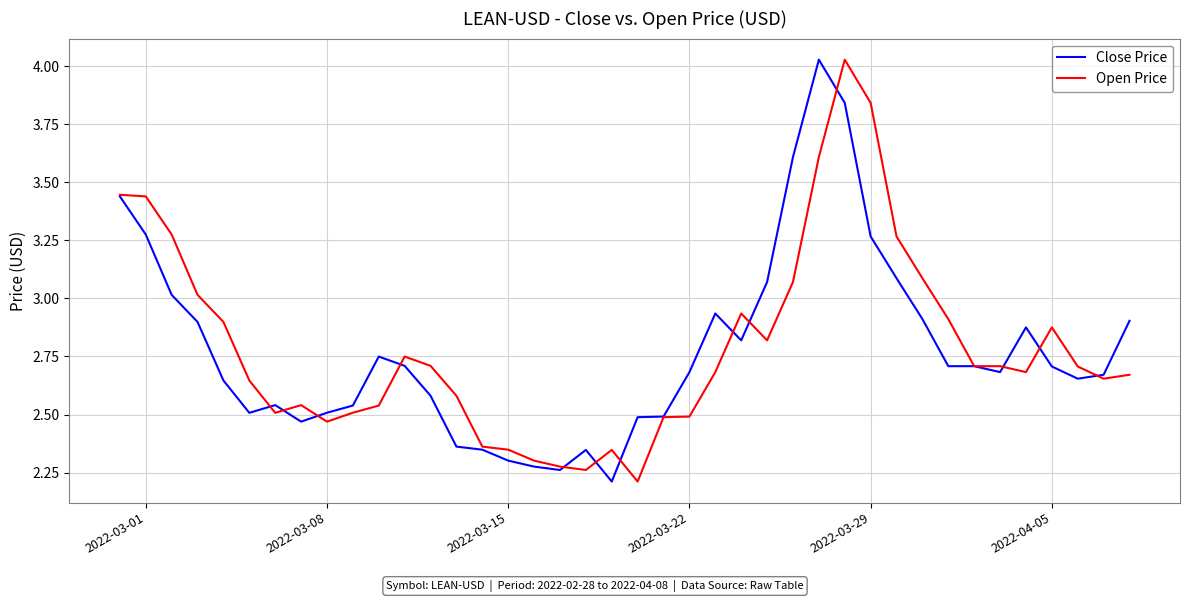

What is the minimum value shown in the chart?

2.2